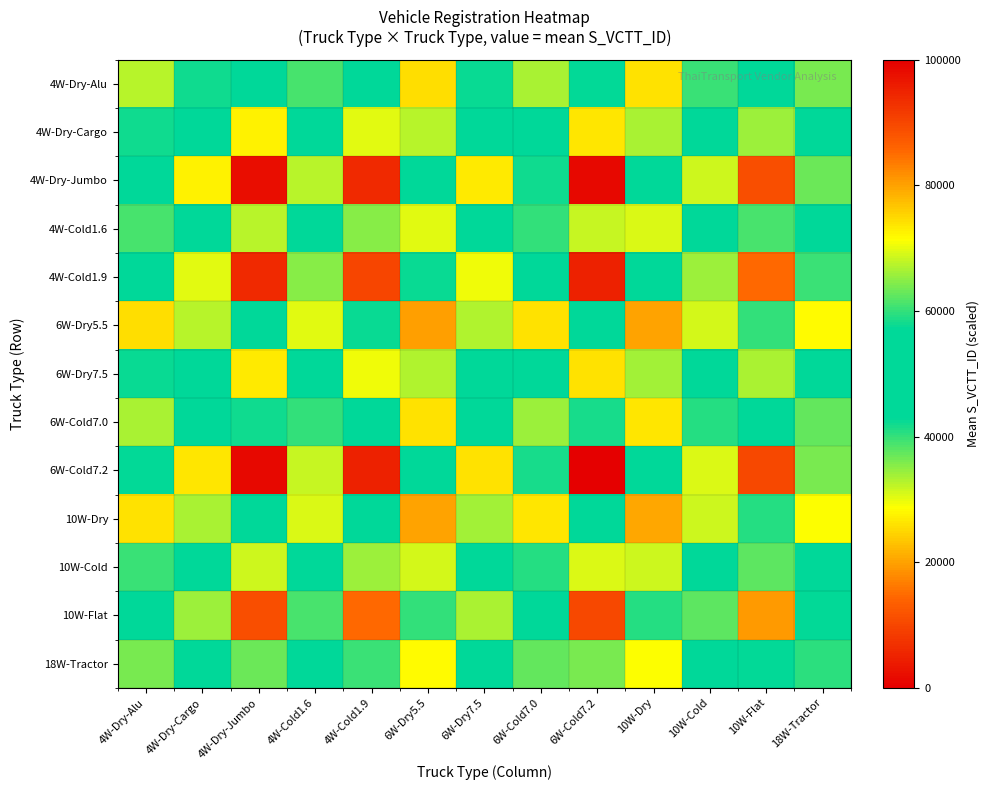

Reading right to left, extract all data points from this chart.

4W-Dry-Alu: 18W-Tractor=36324.2	10W-Flat=51248.2	10W-Cold=39614.4	10W-Dry=25849.8	6W-Cold7.2=57047.0	6W-Cold7.0=33414.4	6W-Dry7.5=42328.1	6W-Dry5.5=25453.4	4W-Cold1.9=54169.5	4W-Cold1.6=38807.9	4W-Dry-Jumbo=56377.1	4W-Dry-Cargo=41919.5	4W-Dry-Alu=32543.6
4W-Dry-Cargo: 18W-Tractor=46789.3	10W-Flat=66012.9	10W-Cold=51027.4	10W-Dry=33297.3	6W-Cold7.2=73482.4	6W-Cold7.0=43041.2	6W-Dry7.5=54522.9	6W-Dry5.5=32786.7	4W-Cold1.9=69775.9	4W-Cold1.6=49988.6	4W-Dry-Jumbo=72619.5	4W-Dry-Cargo=53996.7	4W-Dry-Alu=41919.5
4W-Dry-Jumbo: 18W-Tractor=62926.3	10W-Flat=88780.0	10W-Cold=68626.2	10W-Dry=44781.1	6W-Cold7.2=98825.7	6W-Cold7.0=57885.6	6W-Dry7.5=73327.2	6W-Dry5.5=44094.4	4W-Cold1.9=93840.8	4W-Cold1.6=67229.1	4W-Dry-Jumbo=97665.2	4W-Dry-Cargo=72619.5	4W-Dry-Alu=56377.1
4W-Cold1.6: 18W-Tractor=43316.2	10W-Flat=61112.9	10W-Cold=47239.7	10W-Dry=30825.7	6W-Cold7.2=68027.9	6W-Cold7.0=39846.3	6W-Dry7.5=50475.7	6W-Dry5.5=30352.9	4W-Cold1.9=64596.5	4W-Cold1.6=46278.0	4W-Dry-Jumbo=67229.1	4W-Dry-Cargo=49988.6	4W-Dry-Alu=38807.9
4W-Cold1.9: 18W-Tractor=60462.3	10W-Flat=85303.6	10W-Cold=65938.9	10W-Dry=43027.6	6W-Cold7.2=94955.9	6W-Cold7.0=55618.9	6W-Dry7.5=70455.9	6W-Dry5.5=42367.8	4W-Cold1.9=90166.2	4W-Cold1.6=64596.5	4W-Dry-Jumbo=93840.8	4W-Dry-Cargo=69775.9	4W-Dry-Alu=54169.5
6W-Dry5.5: 18W-Tractor=28410.3	10W-Flat=40082.9	10W-Cold=30983.7	10W-Dry=20218.0	6W-Cold7.2=44618.4	6W-Cold7.0=26134.5	6W-Dry7.5=33106.2	6W-Dry5.5=19908.0	4W-Cold1.9=42367.8	4W-Cold1.6=30352.9	4W-Dry-Jumbo=44094.4	4W-Dry-Cargo=32786.7	4W-Dry-Alu=25453.4
6W-Dry7.5: 18W-Tractor=47245.2	10W-Flat=66656.2	10W-Cold=51524.7	10W-Dry=33621.8	6W-Cold7.2=74198.6	6W-Cold7.0=43460.6	6W-Dry7.5=55054.3	6W-Dry5.5=33106.2	4W-Cold1.9=70455.9	4W-Cold1.6=50475.7	4W-Dry-Jumbo=73327.2	4W-Dry-Cargo=54522.9	4W-Dry-Alu=42328.1
6W-Cold7.0: 18W-Tractor=37296.1	10W-Flat=52619.4	10W-Cold=40674.3	10W-Dry=26541.5	6W-Cold7.2=58573.4	6W-Cold7.0=34308.5	6W-Dry7.5=43460.6	6W-Dry5.5=26134.5	4W-Cold1.9=55618.9	4W-Cold1.6=39846.3	4W-Dry-Jumbo=57885.6	4W-Dry-Cargo=43041.2	4W-Dry-Alu=33414.4
6W-Cold7.2: 18W-Tractor=63674.1	10W-Flat=89835.0	10W-Cold=69441.6	10W-Dry=45313.2	6W-Cold7.2=100000.0	6W-Cold7.0=58573.4	6W-Dry7.5=74198.6	6W-Dry5.5=44618.4	4W-Cold1.9=94955.9	4W-Cold1.6=68027.9	4W-Dry-Jumbo=98825.7	4W-Dry-Cargo=73482.4	4W-Dry-Alu=57047.0
10W-Dry: 18W-Tractor=28852.8	10W-Flat=40707.1	10W-Cold=31466.2	10W-Dry=20532.9	6W-Cold7.2=45313.2	6W-Cold7.0=26541.5	6W-Dry7.5=33621.8	6W-Dry5.5=20218.0	4W-Cold1.9=43027.6	4W-Cold1.6=30825.7	4W-Dry-Jumbo=44781.1	4W-Dry-Cargo=33297.3	4W-Dry-Alu=25849.8
10W-Cold: 18W-Tractor=44216.3	10W-Flat=62382.9	10W-Cold=48221.4	10W-Dry=31466.2	6W-Cold7.2=69441.6	6W-Cold7.0=40674.3	6W-Dry7.5=51524.7	6W-Dry5.5=30983.7	4W-Cold1.9=65938.9	4W-Cold1.6=47239.7	4W-Dry-Jumbo=68626.2	4W-Dry-Cargo=51027.4	4W-Dry-Alu=39614.4
10W-Flat: 18W-Tractor=57201.6	10W-Flat=80703.2	10W-Cold=62382.9	10W-Dry=40707.1	6W-Cold7.2=89835.0	6W-Cold7.0=52619.4	6W-Dry7.5=66656.2	6W-Dry5.5=40082.9	4W-Cold1.9=85303.6	4W-Cold1.6=61112.9	4W-Dry-Jumbo=88780.0	4W-Dry-Cargo=66012.9	4W-Dry-Alu=51248.2
18W-Tractor: 18W-Tractor=40543.9	10W-Flat=57201.6	10W-Cold=44216.3	10W-Dry=28852.8	6W-Cold7.2=63674.1	6W-Cold7.0=37296.1	6W-Dry7.5=47245.2	6W-Dry5.5=28410.3	4W-Cold1.9=60462.3	4W-Cold1.6=43316.2	4W-Dry-Jumbo=62926.3	4W-Dry-Cargo=46789.3	4W-Dry-Alu=36324.2